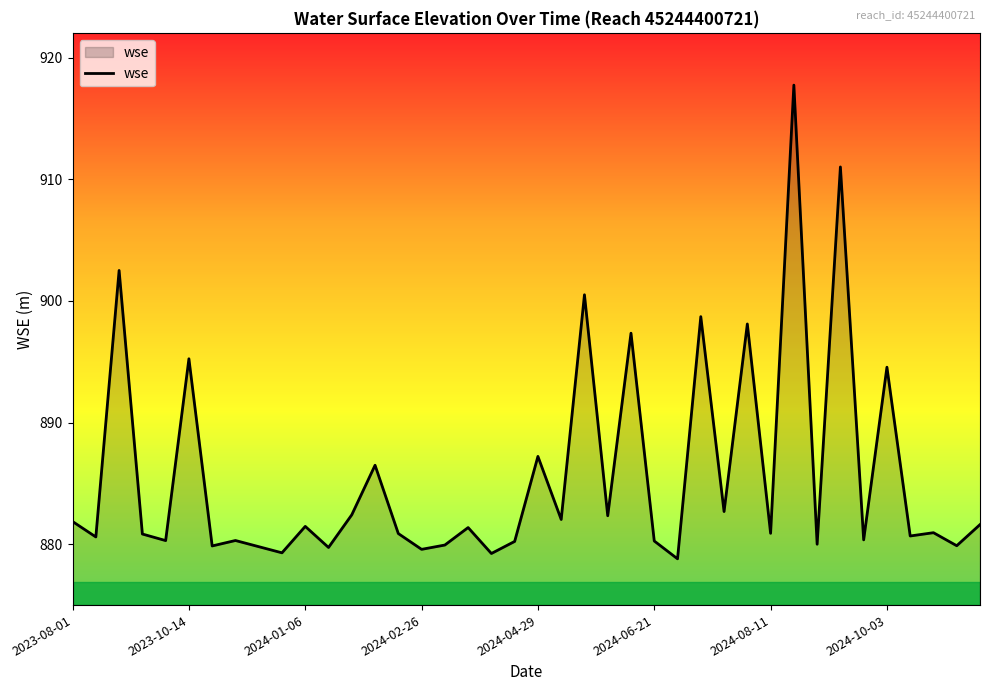

What is the difference between the maximum and minimum values?

38.9